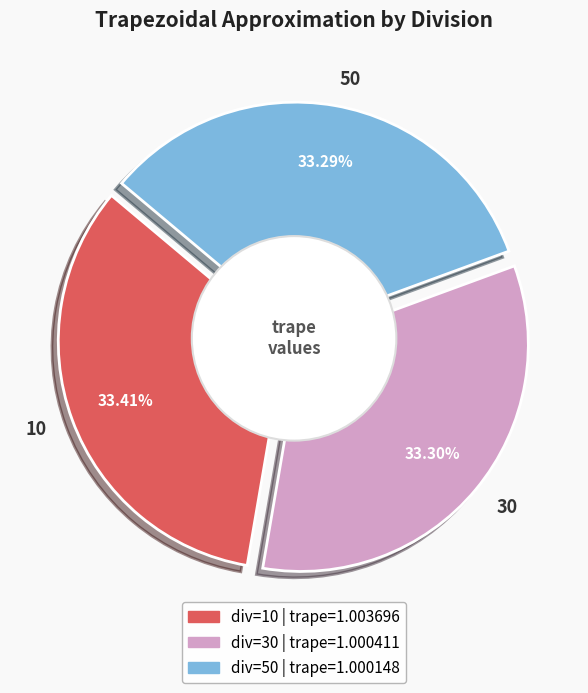

The 30 slice represents 33% of the pie. True or false?

True